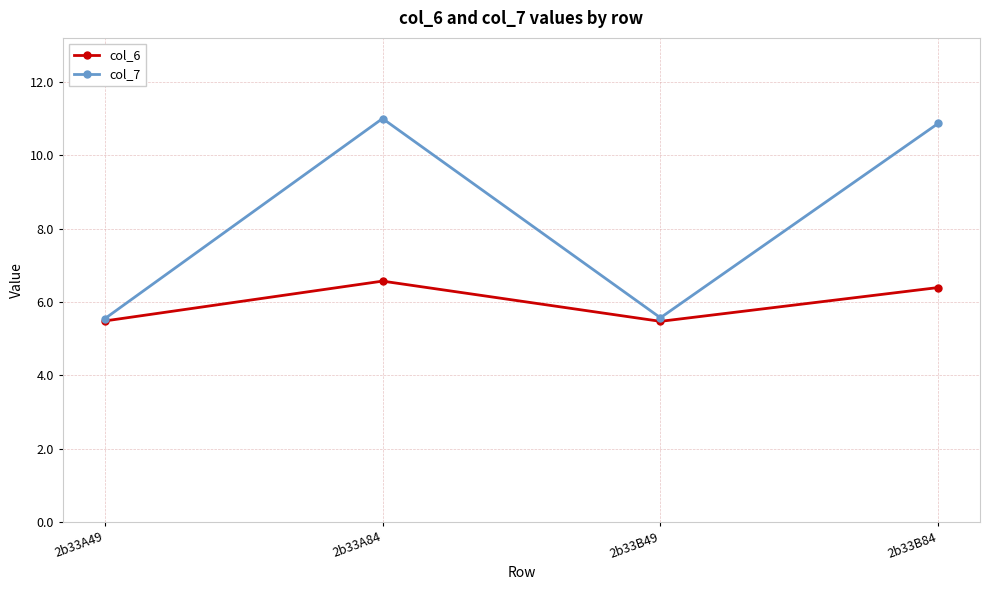

What is the maximum value shown in the chart?

11.0